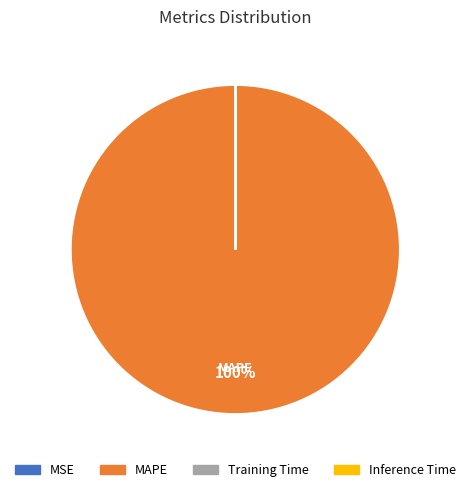

Is it true that MAPE is 92% of the pie?

False